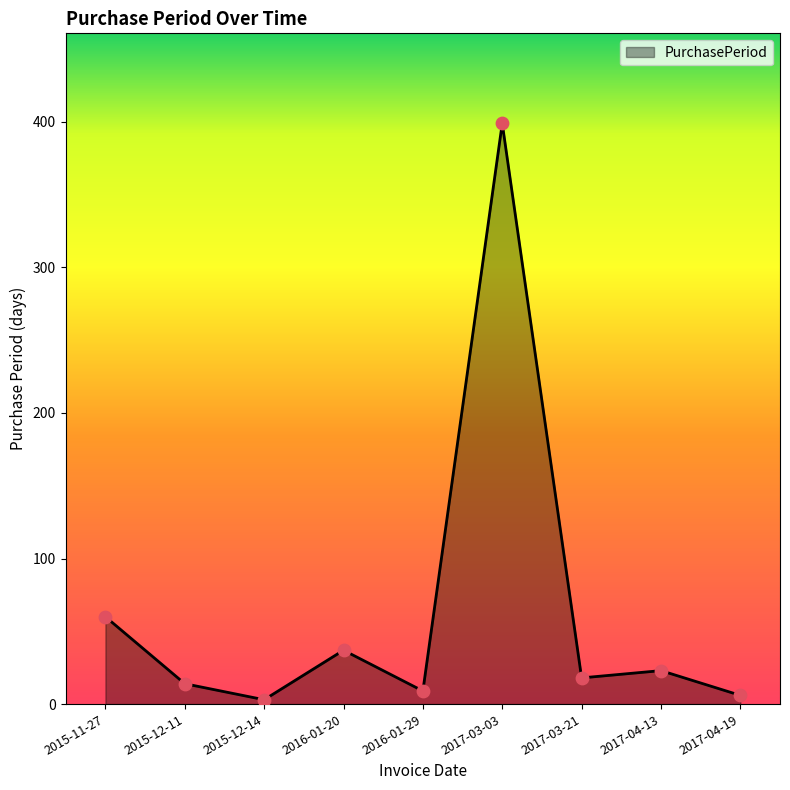

What is the ratio of the value at 2016-01-29 to the value at 2016-01-20?

0.2